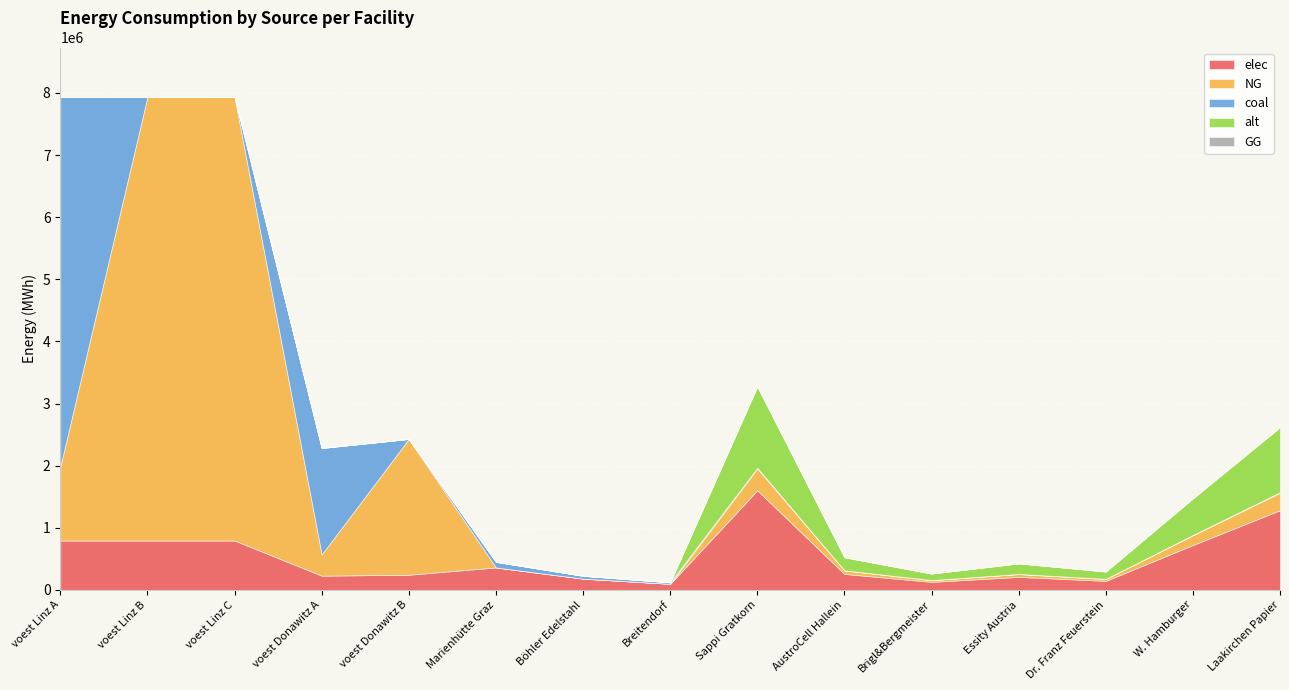

What is the spread (max minus min) of values at AustroCell Hallein?

256511.6